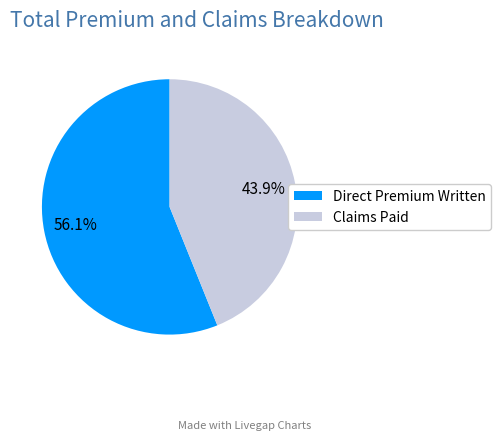

Approximately how many times larger is the value at Direct Premium Written compared to Claims Paid?

1.3